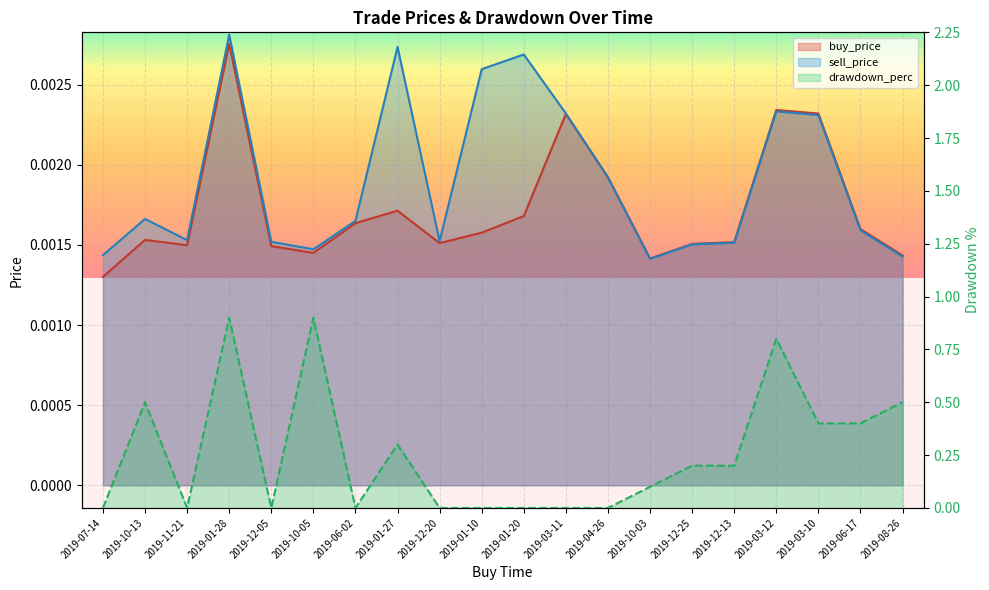

How many interior local valleys does the buy_price series have?

4